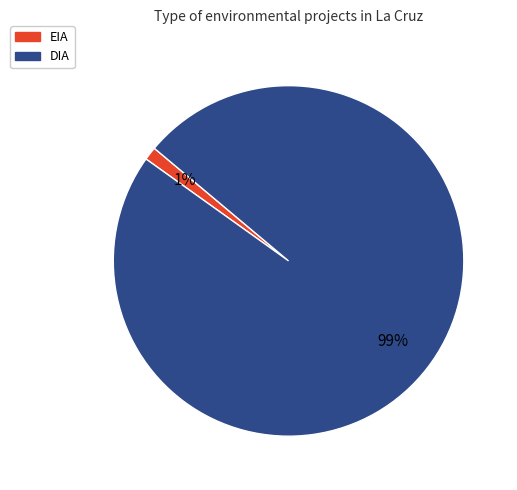

Rank the categories by value from lowest to highest.

EIA, DIA